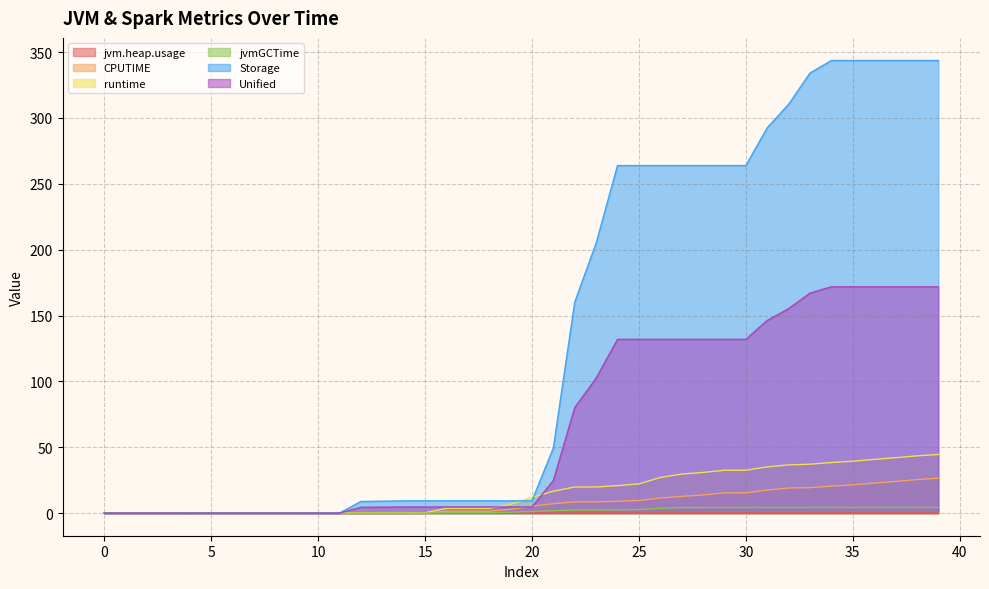

At which category is the sum across all series the highest?

39